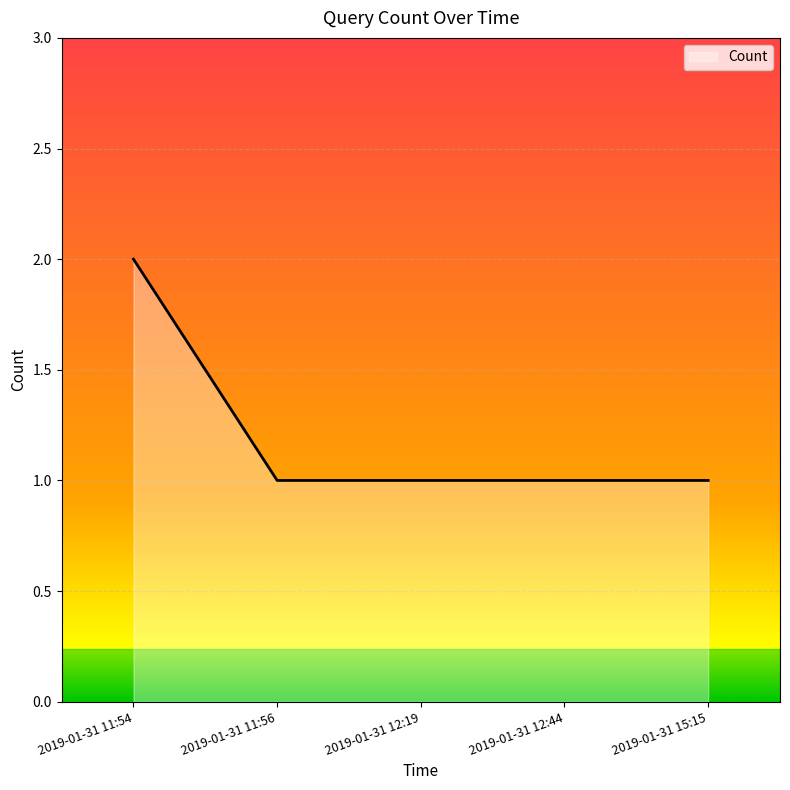

Count the values in the range 1 to 2.

5